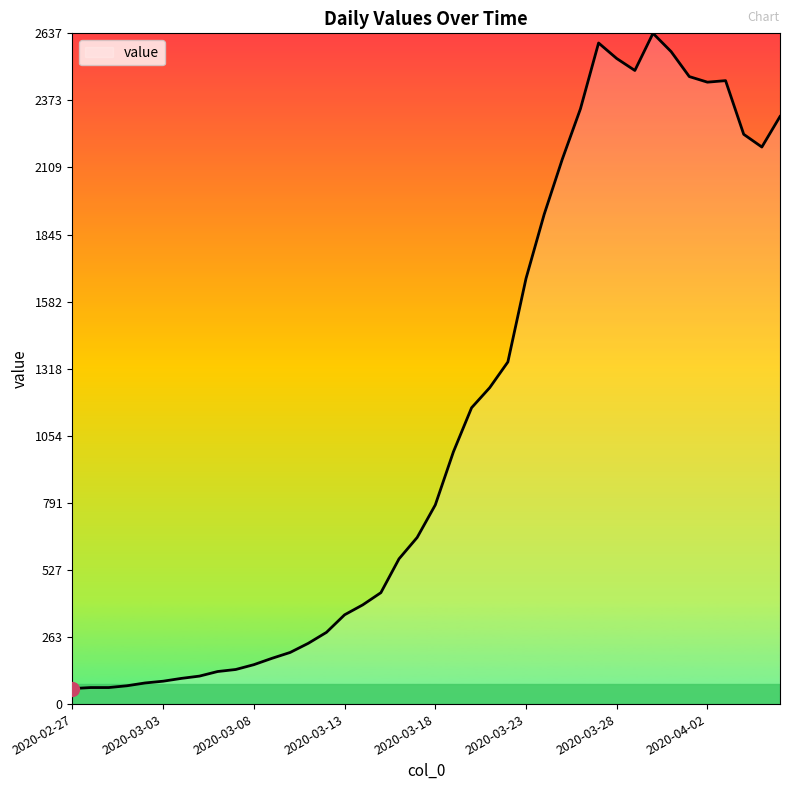

What is the smallest value displayed?

61